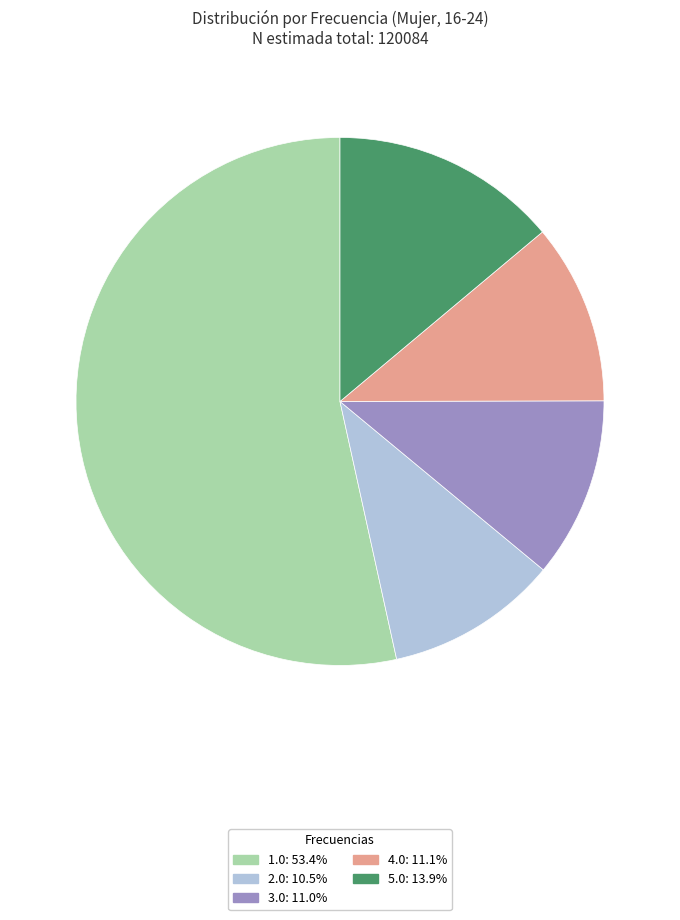

Is the sum of 2.0 and 1.0 greater than half?

Yes